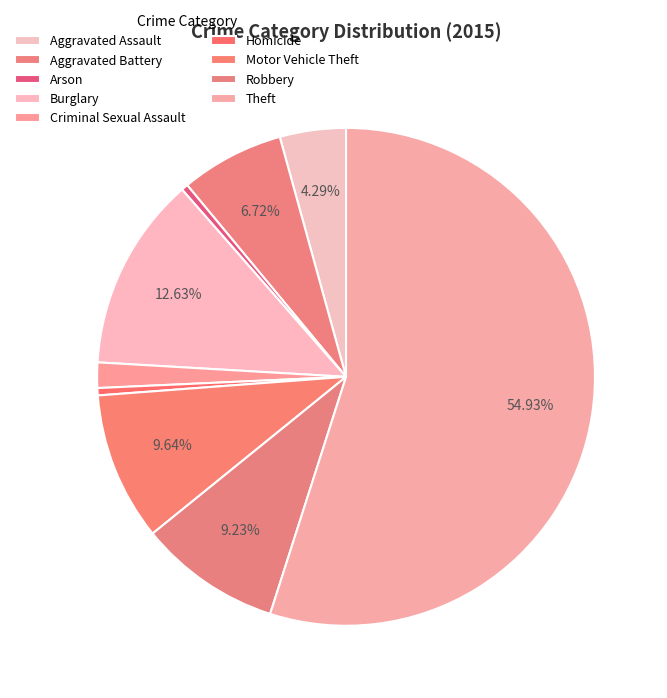

Combined, do Homicide and Aggravated Assault account for over 50%?

No